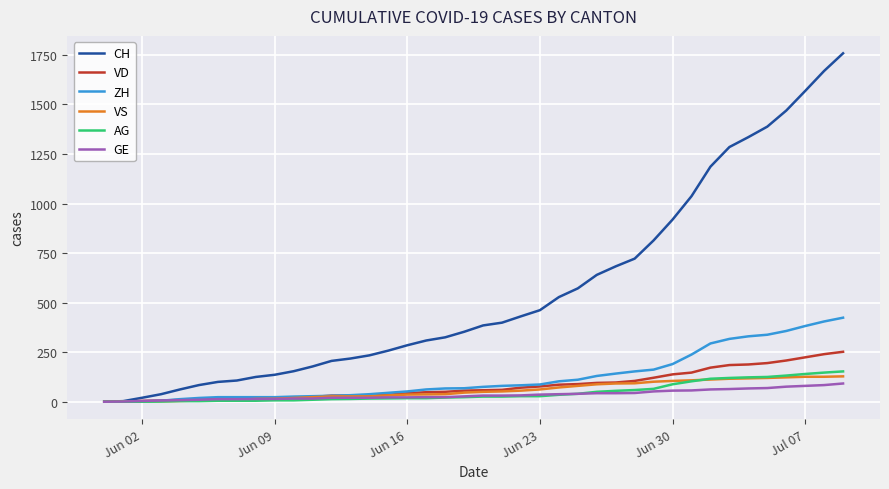

Count the number of data series in this chart.

6